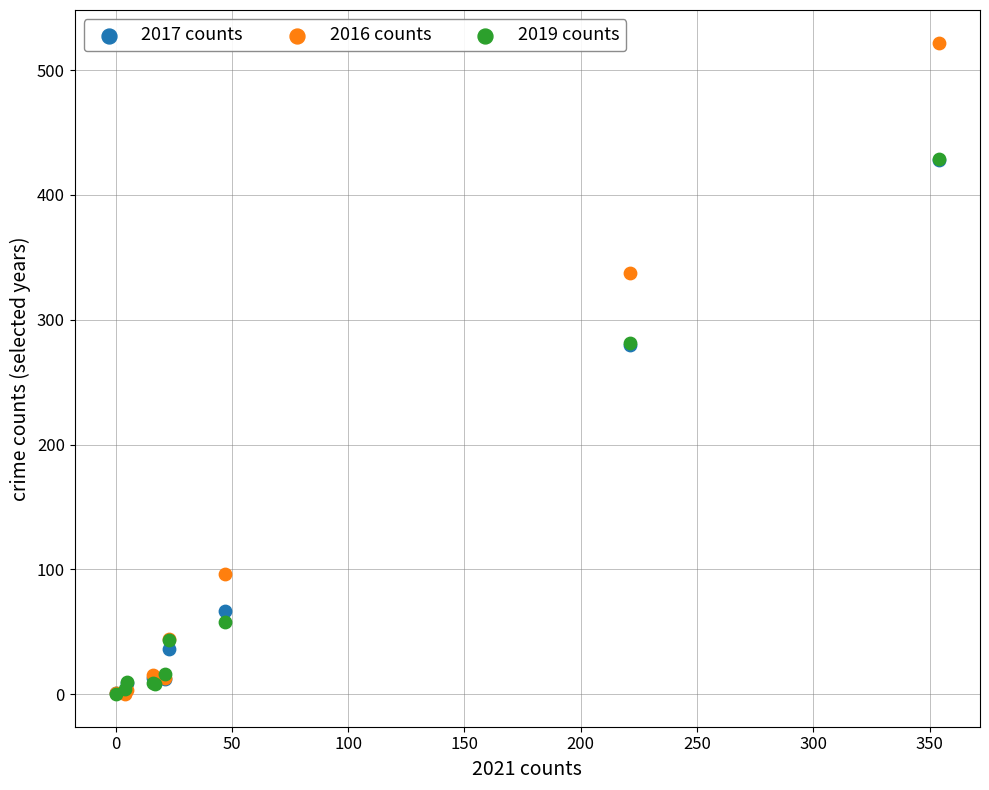

What are all the series names shown in the legend?

2017 counts, 2016 counts, 2019 counts